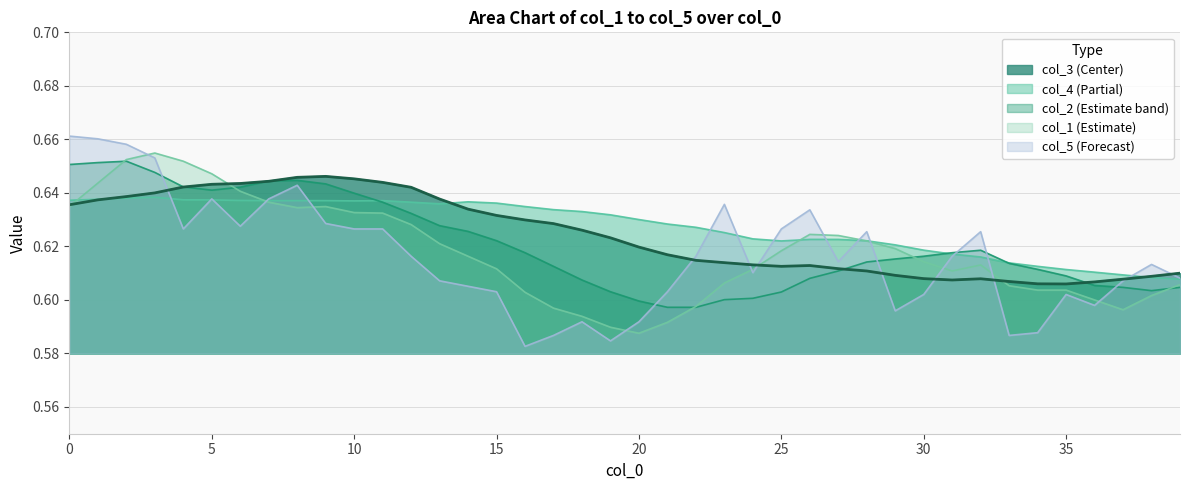

Read the col_4 value at 20.

0.6